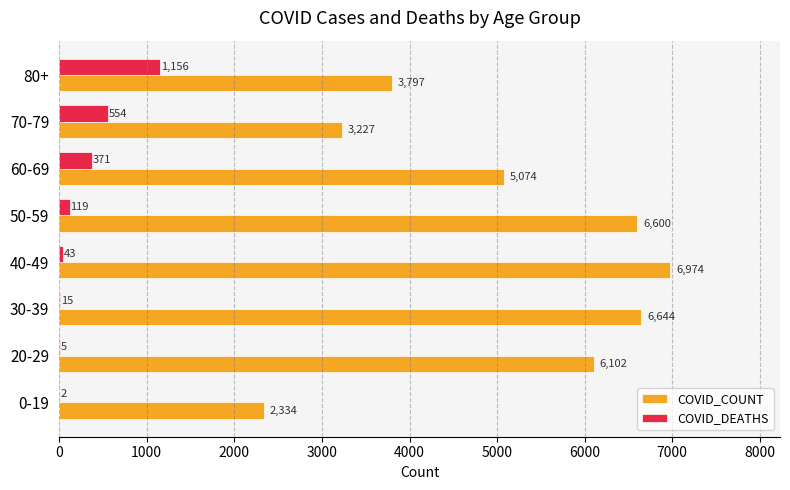

What is the sum of the COVID_DEATHS values at 60-69 and 20-29?

376